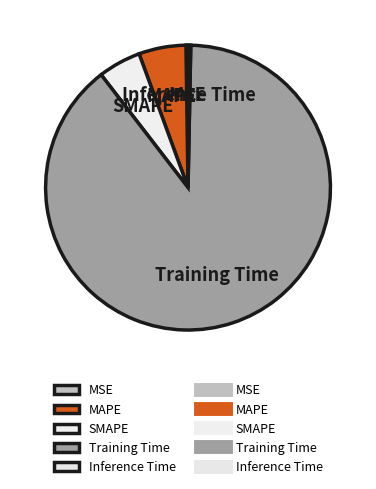

Which has a higher value, Inference Time or MAPE?

MAPE